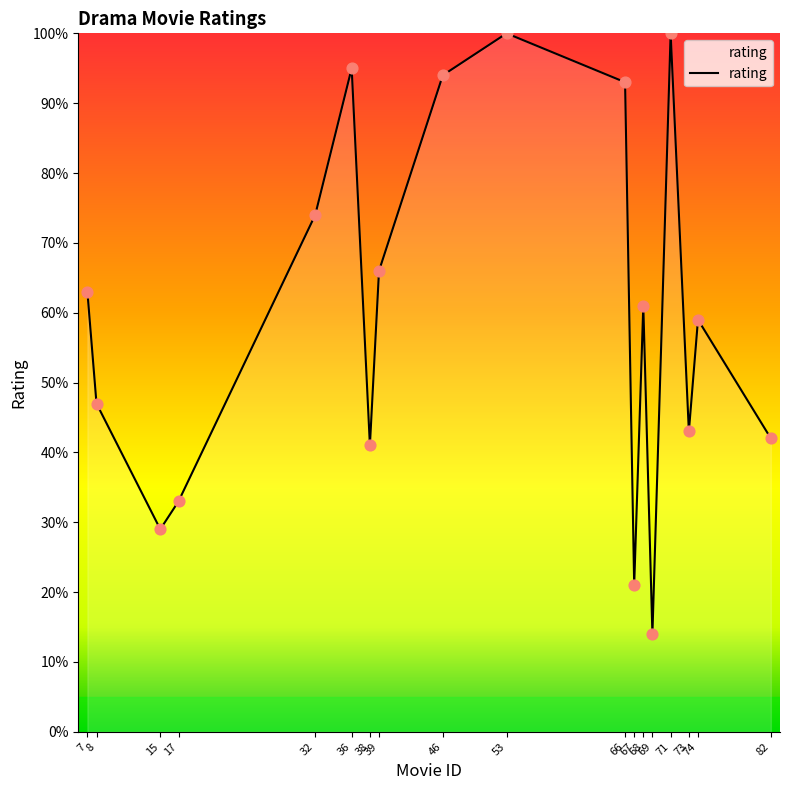

What is the change in value from 39 to 73?

-2.3